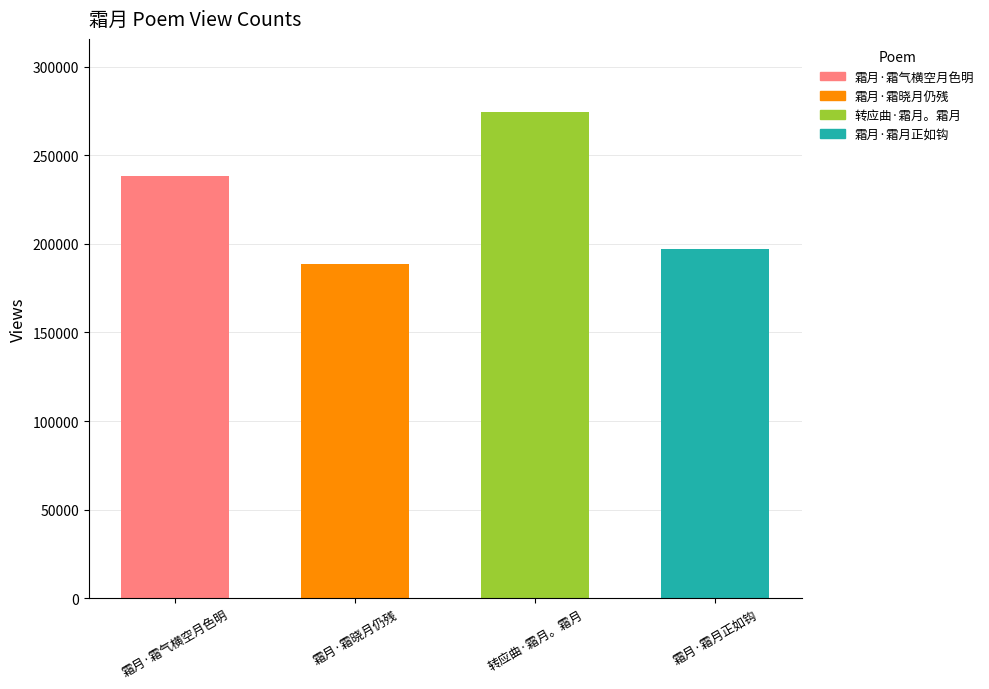

What is the difference between the second highest and second lowest values?

41426